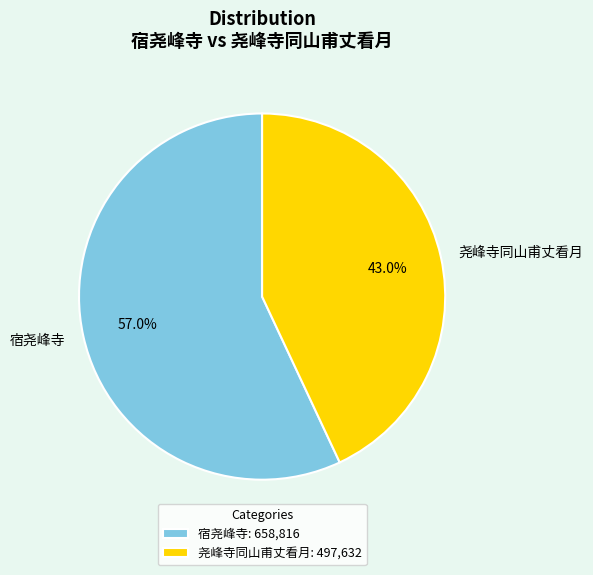

To the nearest percent, what is the average slice percentage?

50%